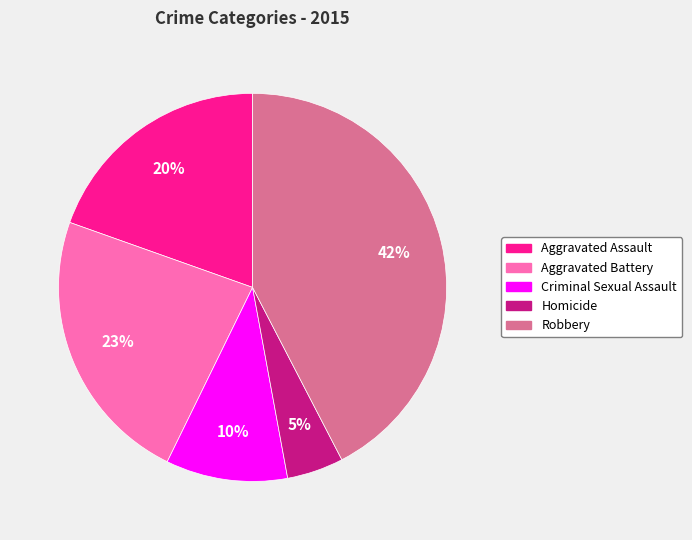

To the nearest percent, what is the difference between the Homicide and Aggravated Battery slice percentages?

18%